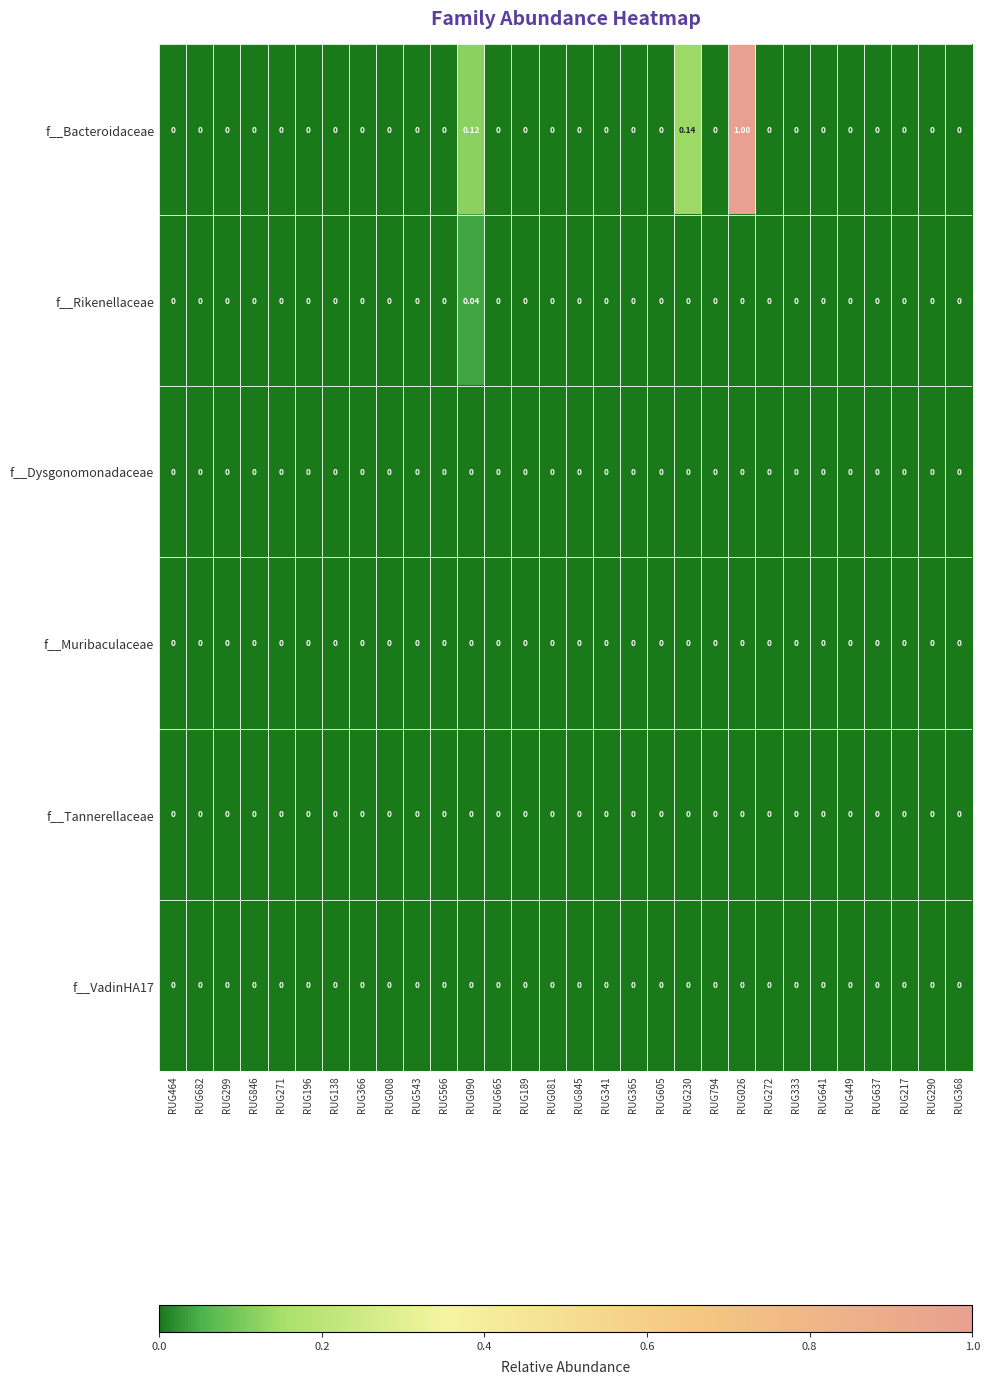

Which series has the widest spread of values?

f__Bacteroidaceae